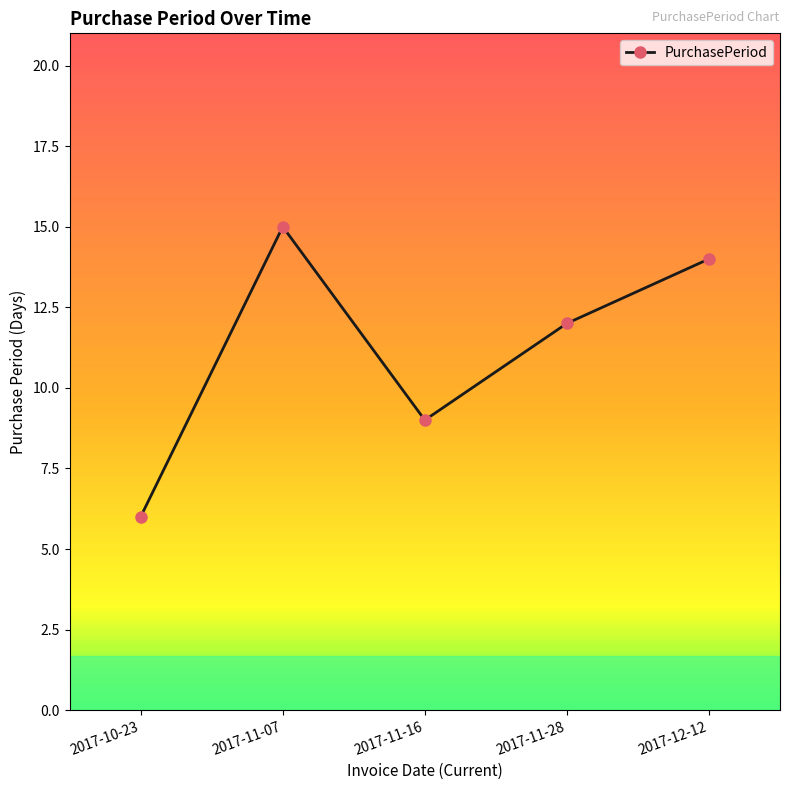

True or false: there are more than 1 points higher than both neighbors.

False